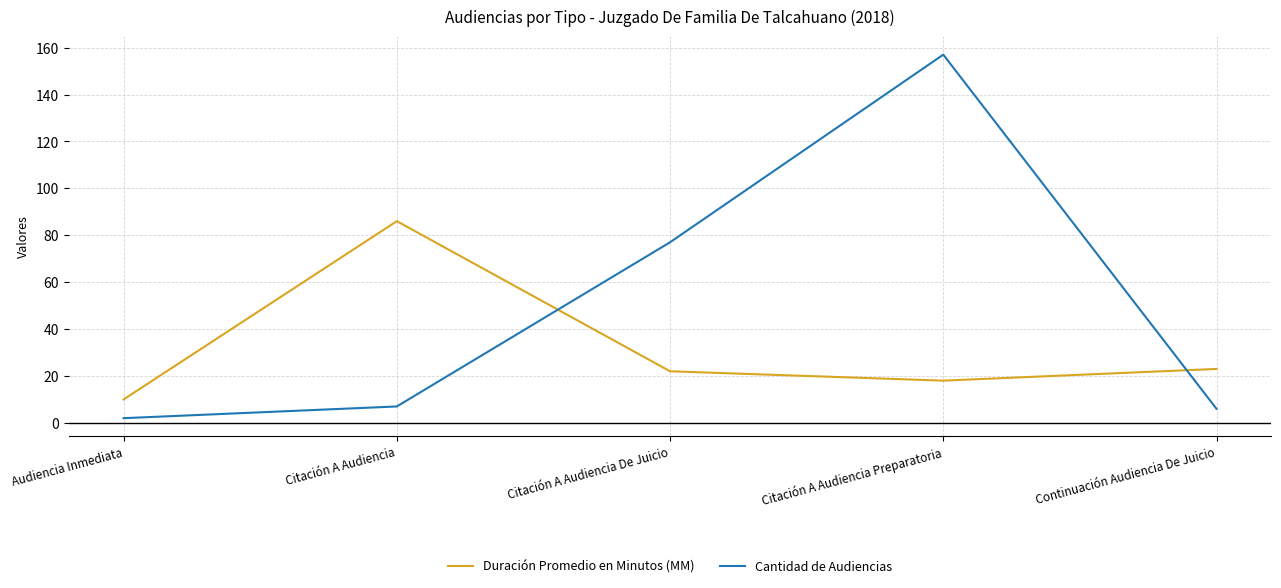

At which label does Duración Promedio en Minutos (MM) reach its peak?

Citación A Audiencia